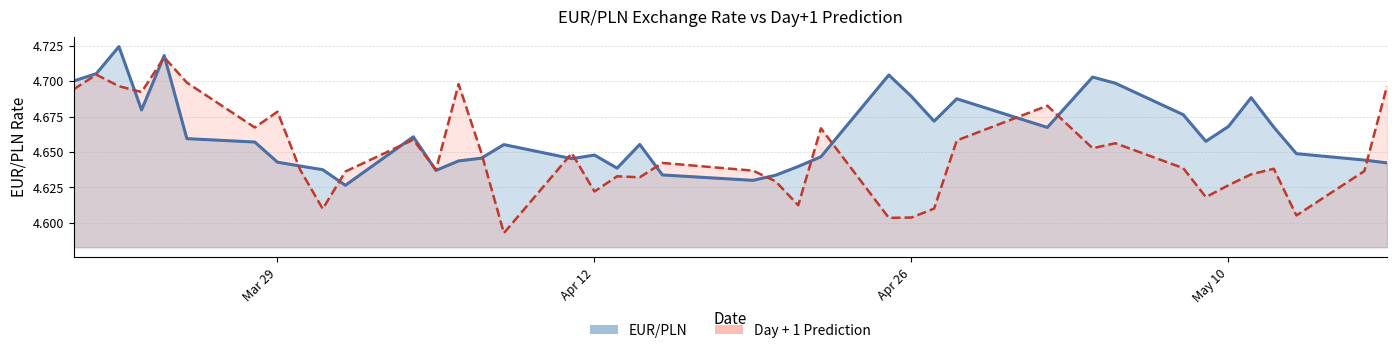

Count the number of categories in the chart.

40